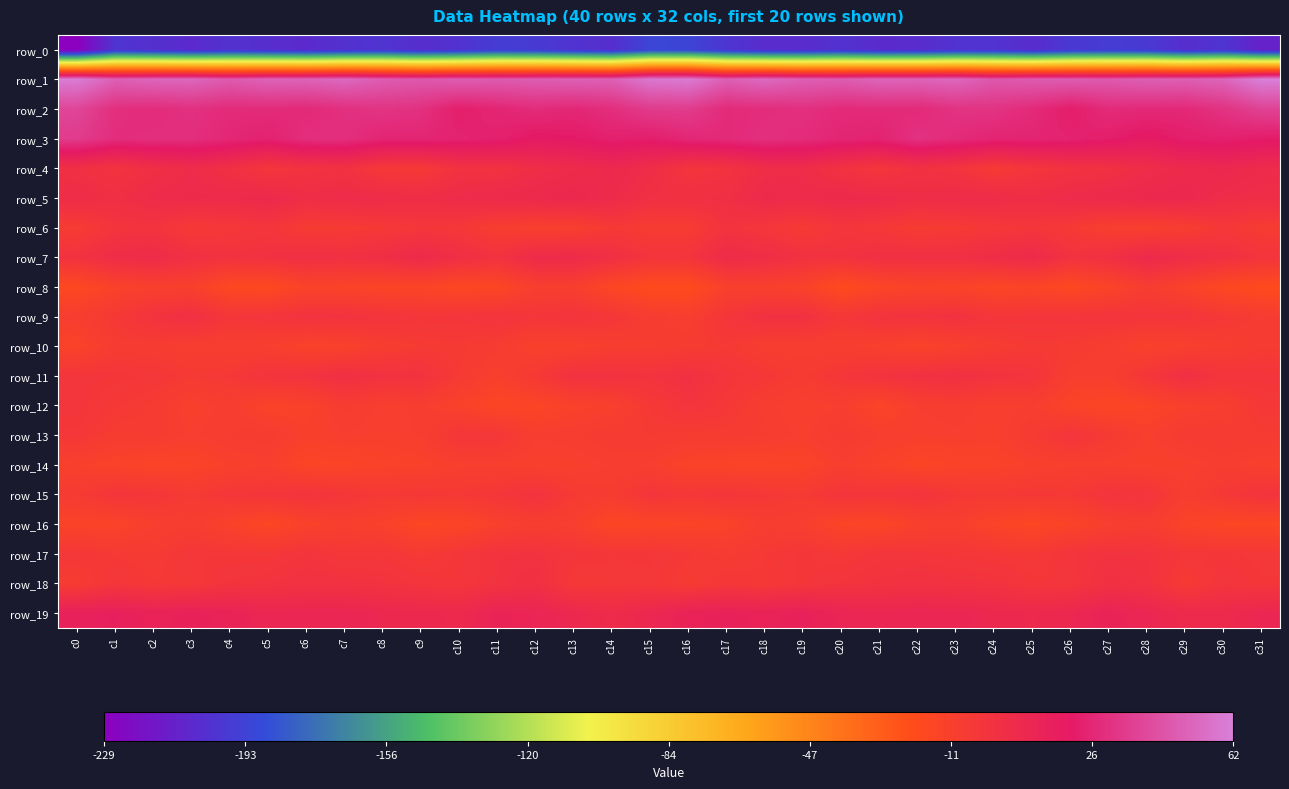

How many distinct data groups are displayed?

20